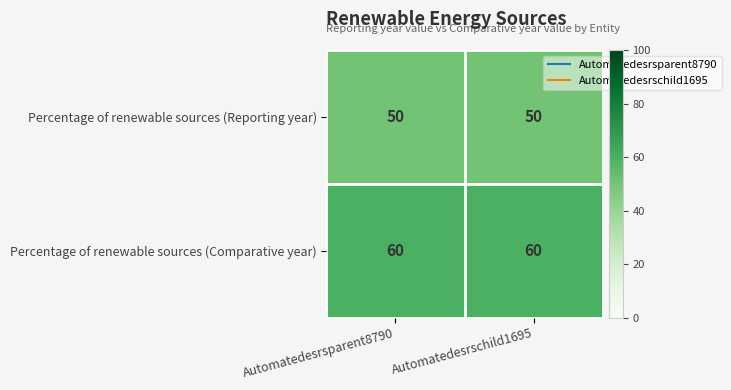

Is the value of Percentage of renewable sources (Reporting year) at Automatedesrschild1695 greater than the value of Percentage of renewable sources (Comparative year) at Automatedesrschild1695?

No